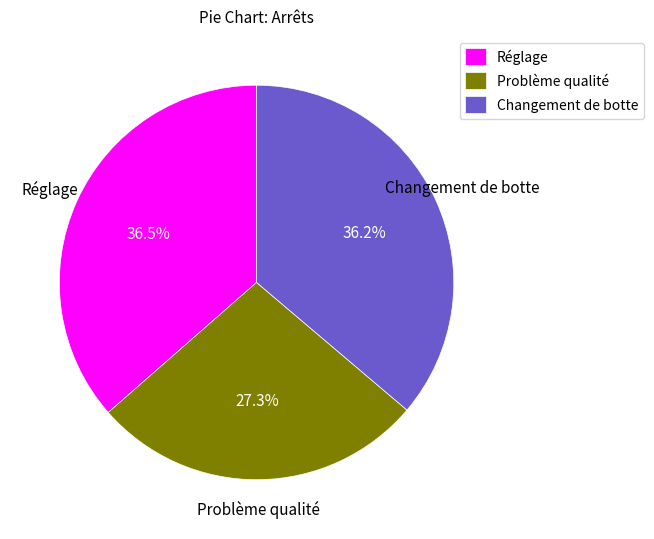

To the nearest percent, what portion does Changement de botte represent?

36%